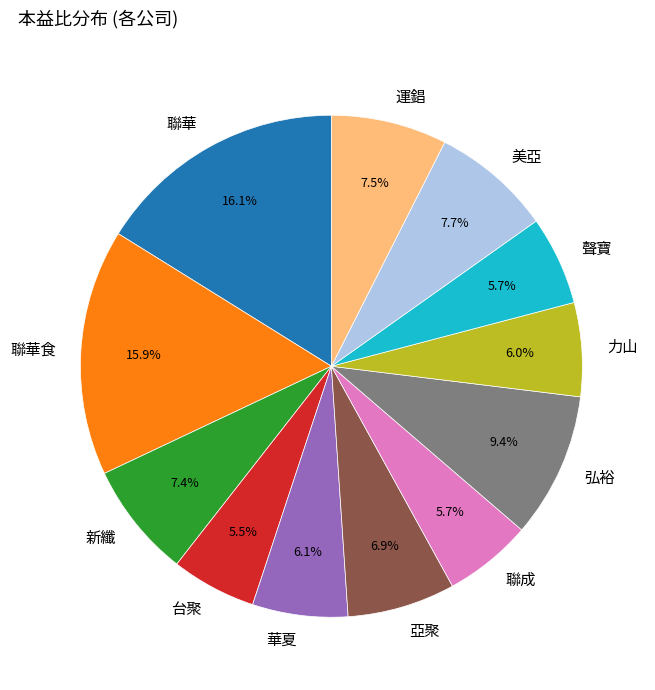

Is the sum of 力山 and 台聚 greater than half?

No